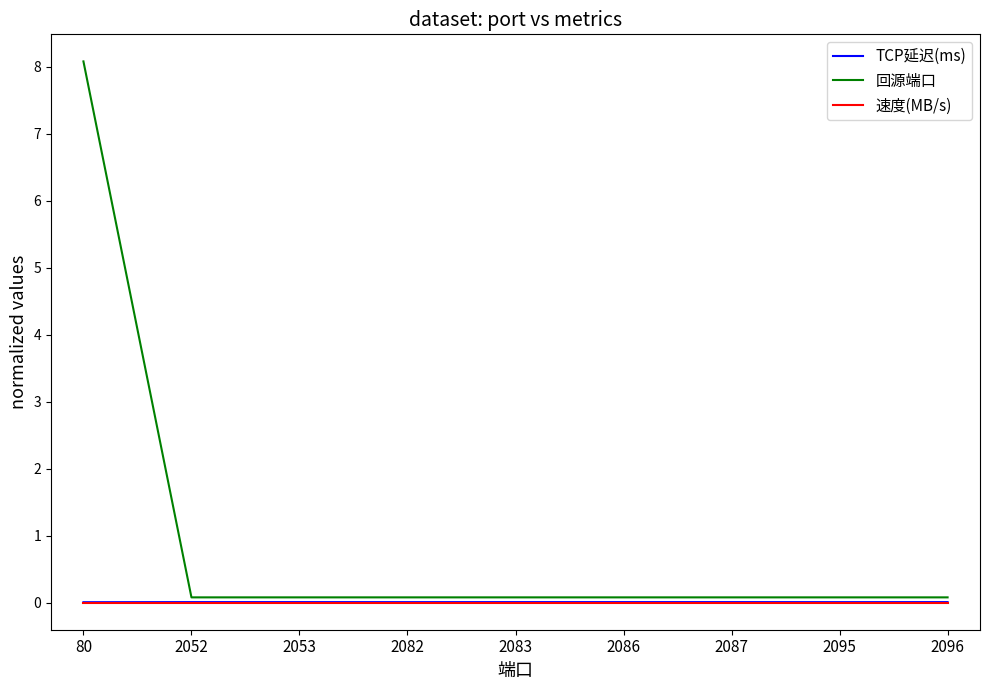

True or false: 回源端口 has a value of 0.1 at 2083.

True